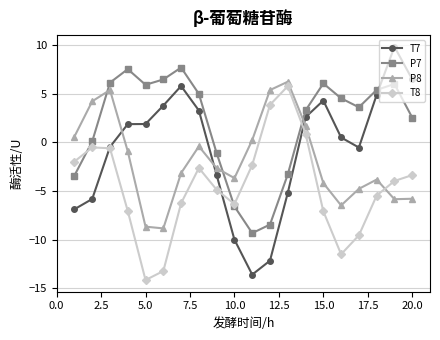

Rank the series by their average value, from lowest to highest.

T8, P8, T7, P7